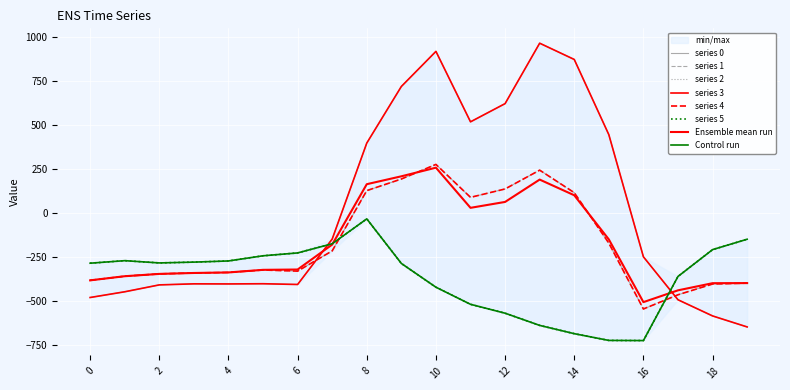

At which label does 0 first exceed -250?

7